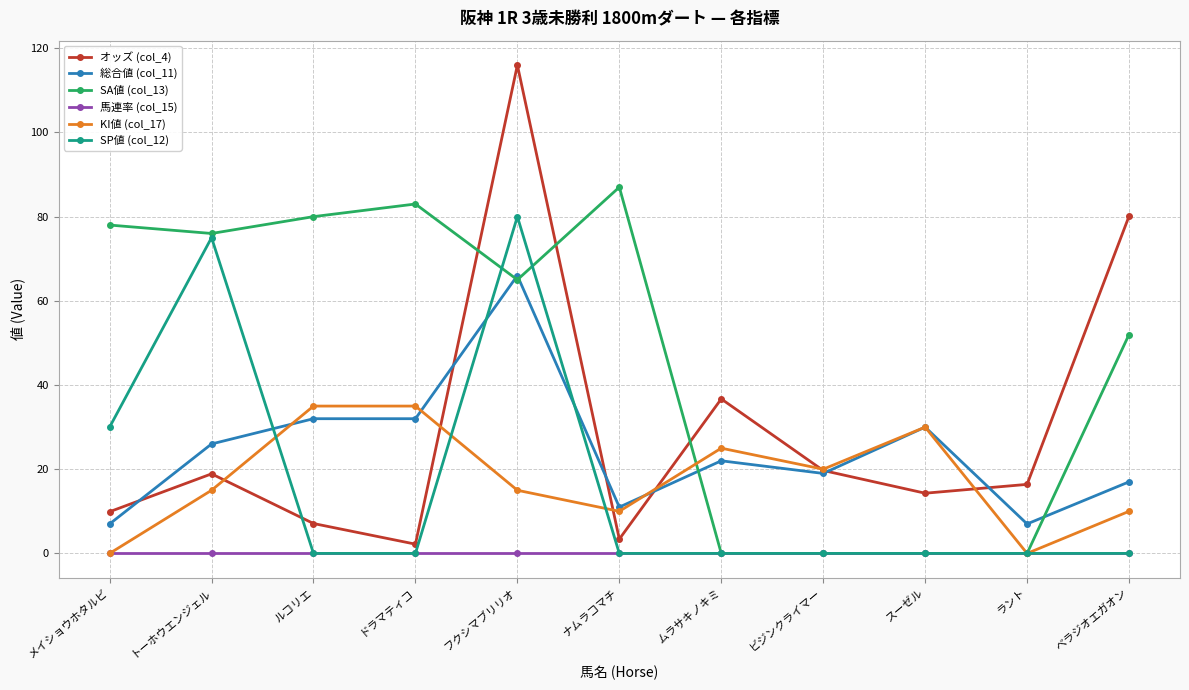

How many series are shown in this chart?

6